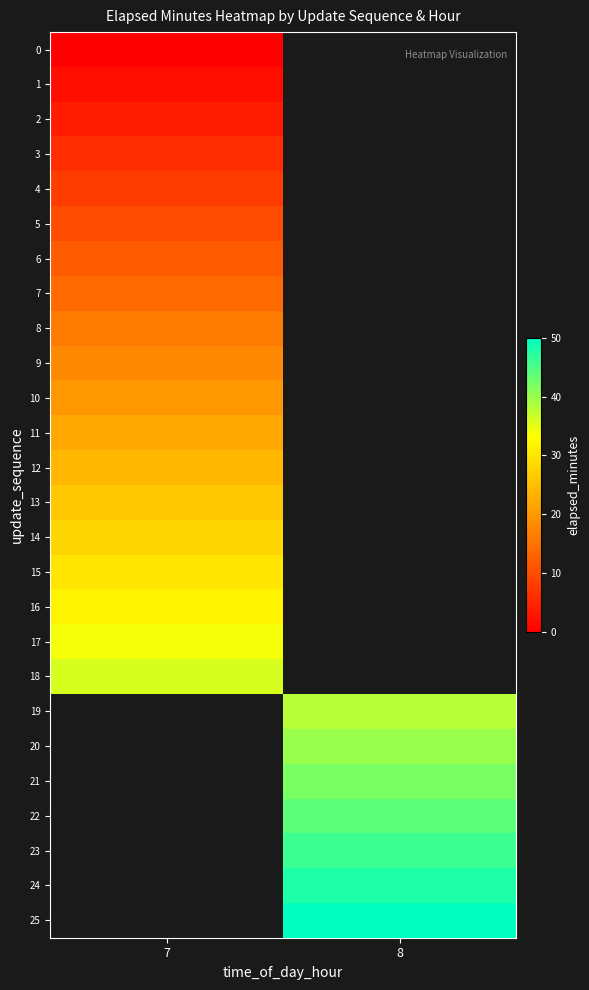

What is the highest value of the 17 series?

34.0